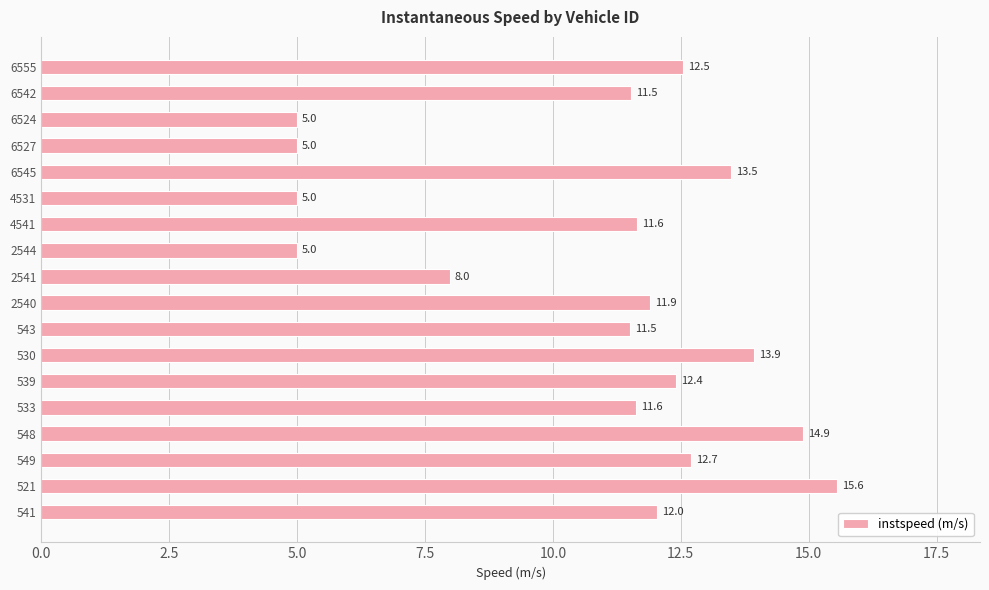

The value at 4541 is 11.6. True or false?

True